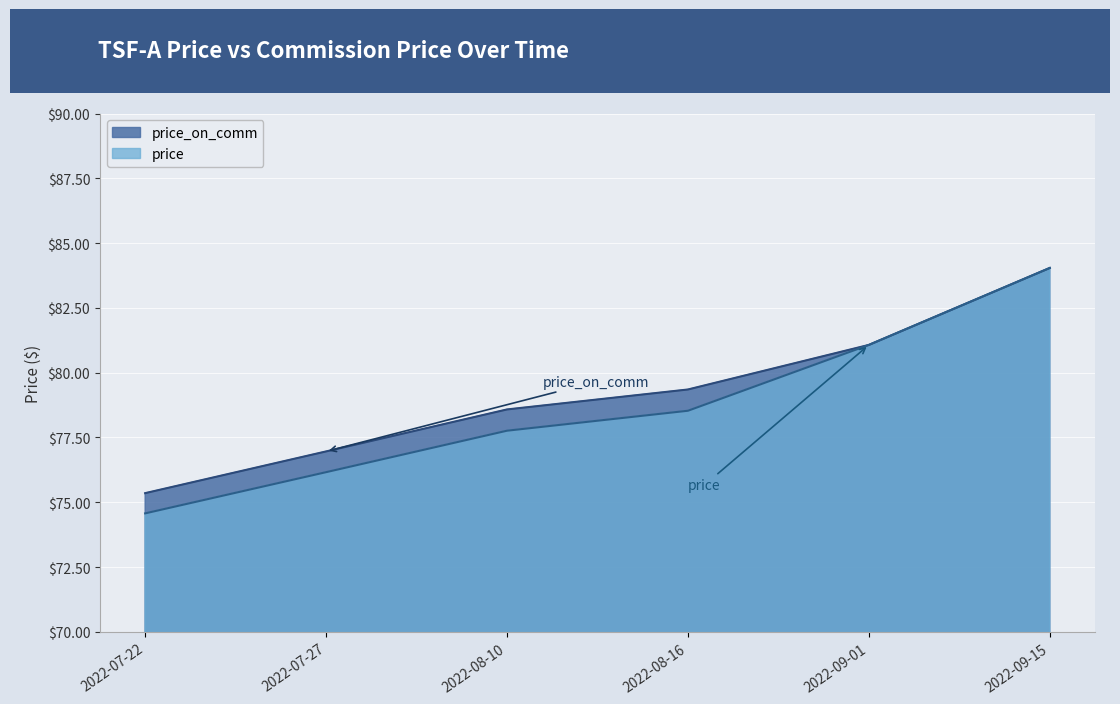

How many data points does each series have?

6